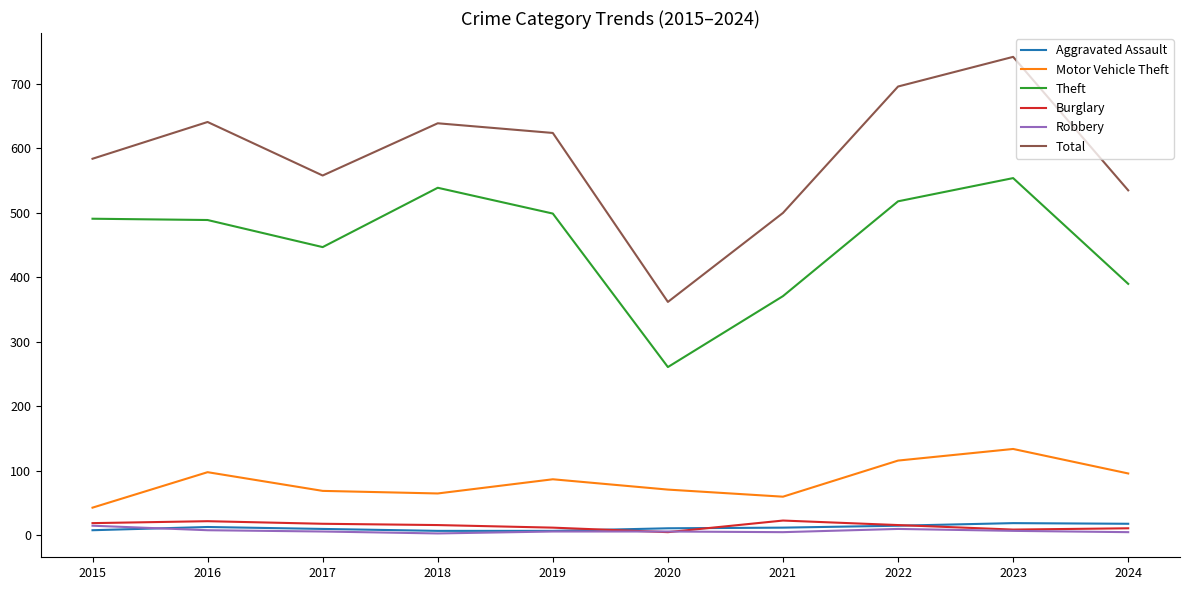

Read the Robbery value at 2019.

6